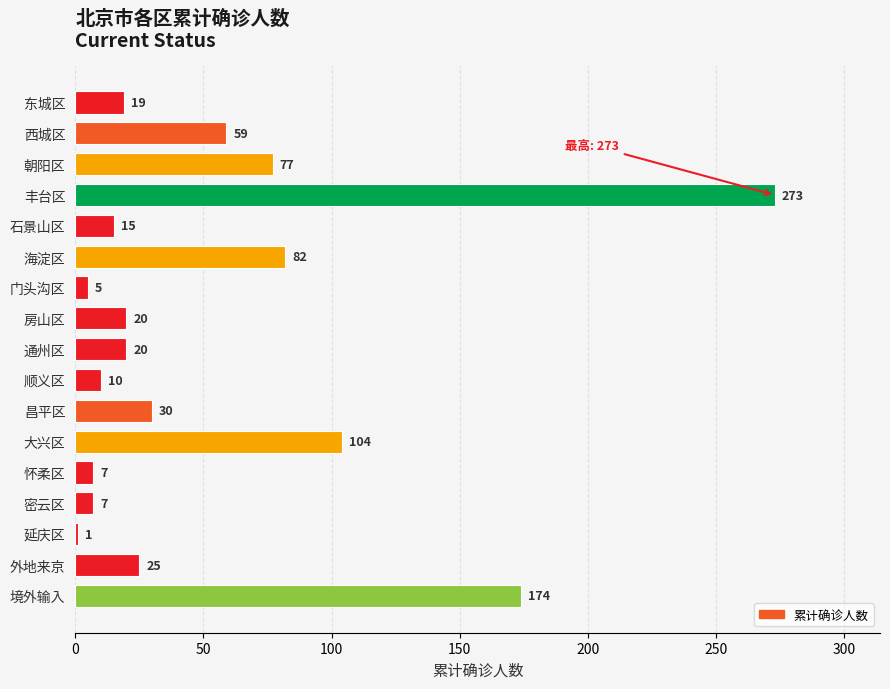

What is the approximate value at 大兴区, to the nearest 5?

105